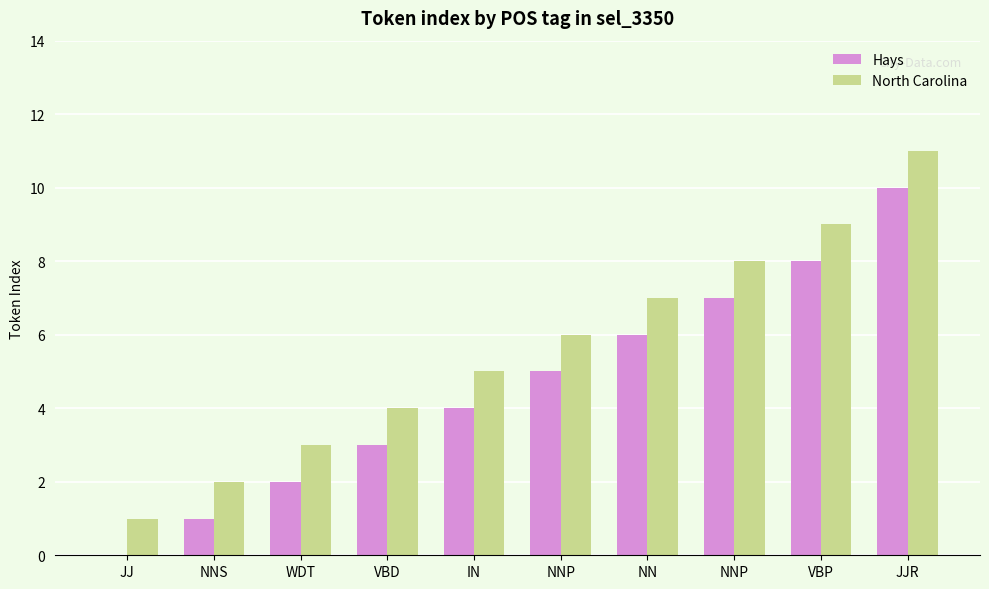

What is the spread (max minus min) of values at JJR?

1